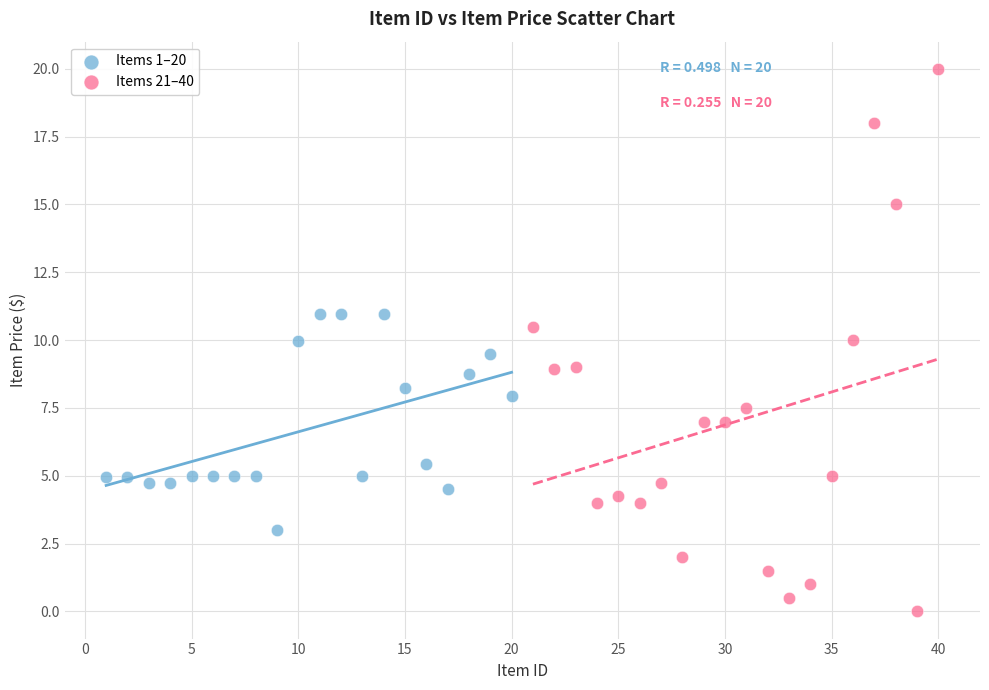

Which series reaches the minimum Y coordinate?

Items 21–40